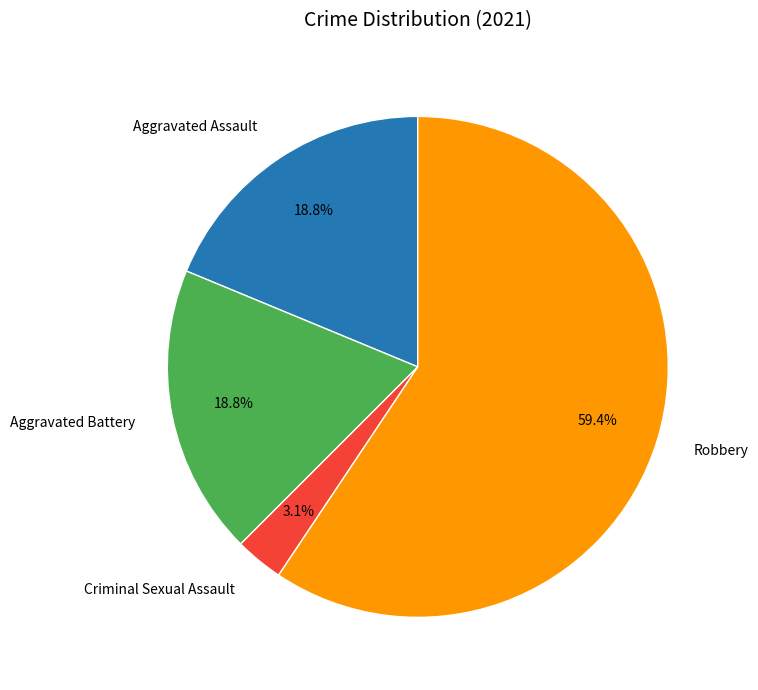

To the nearest percent, what is the combined percentage of Criminal Sexual Assault and Aggravated Assault?

22%